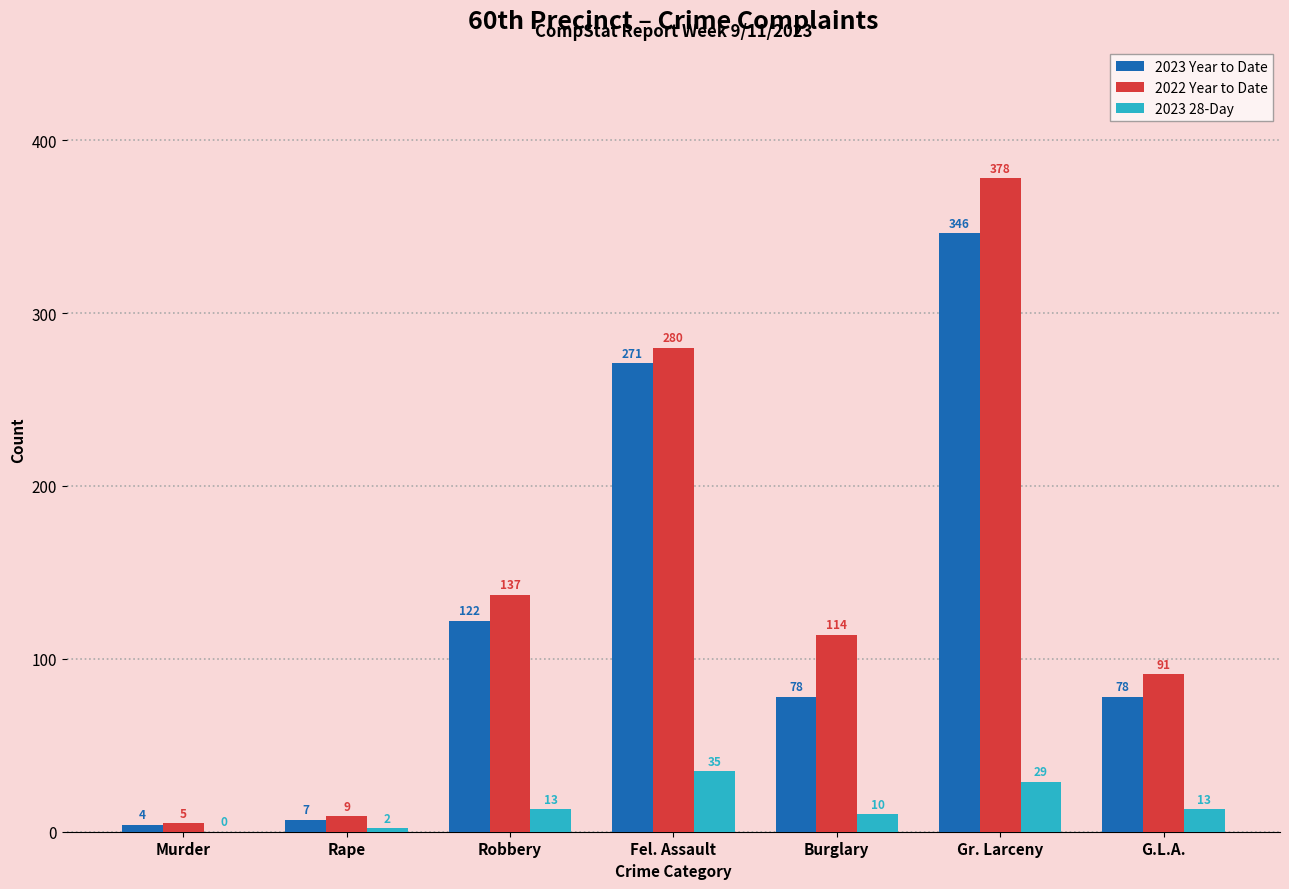

Is it true that 2022 Year to Date equals 172 at Gr. Larceny?

False